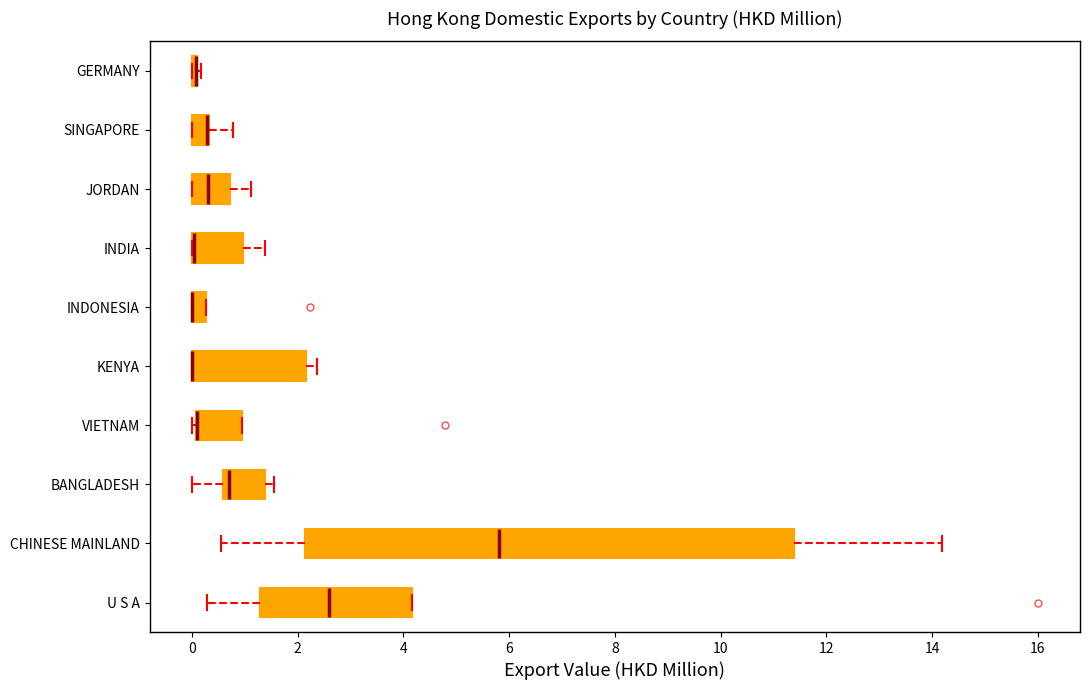

Which box is the widest, from its left edge to its right edge?

CHINESE MAINLAND